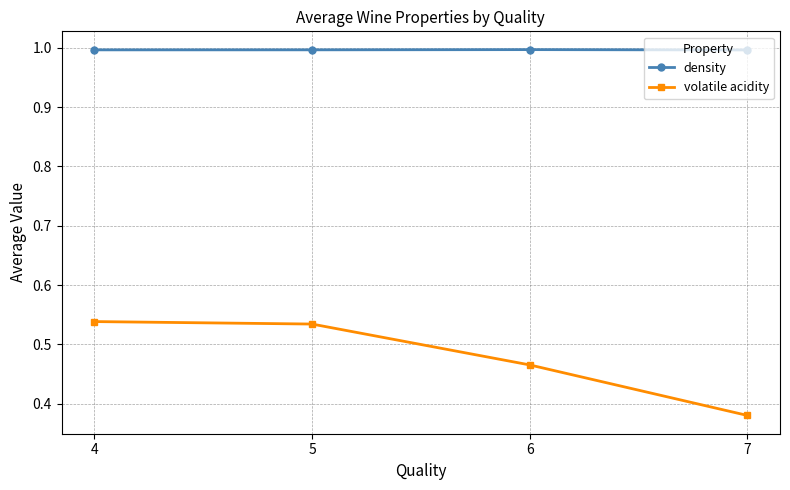

True or false: volatile acidity and density intersect in this chart.

False